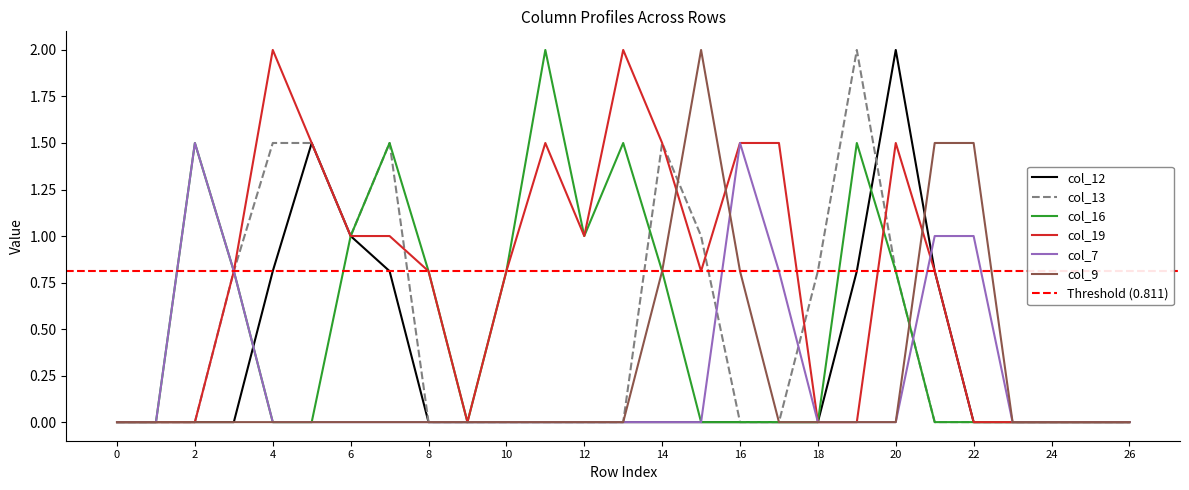

How many times do col_12 and col_16 cross each other?

2